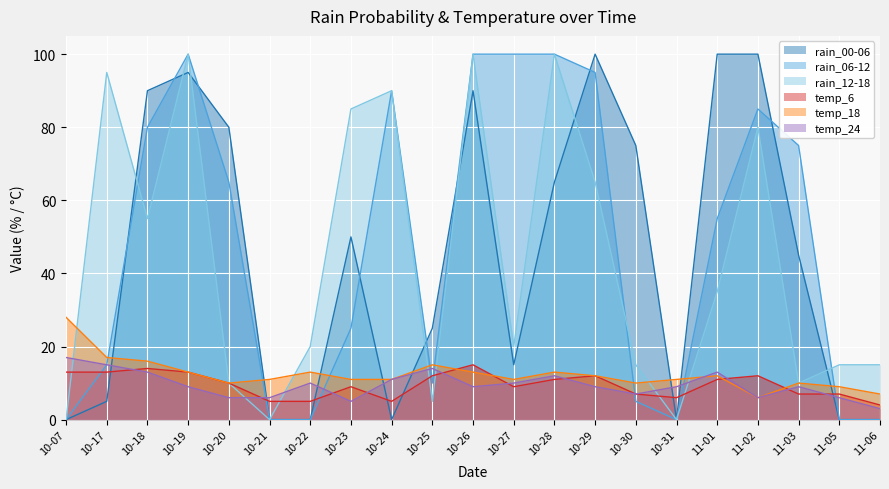

Which series changed the most between 10-21 and 10-30?

rain_00-06